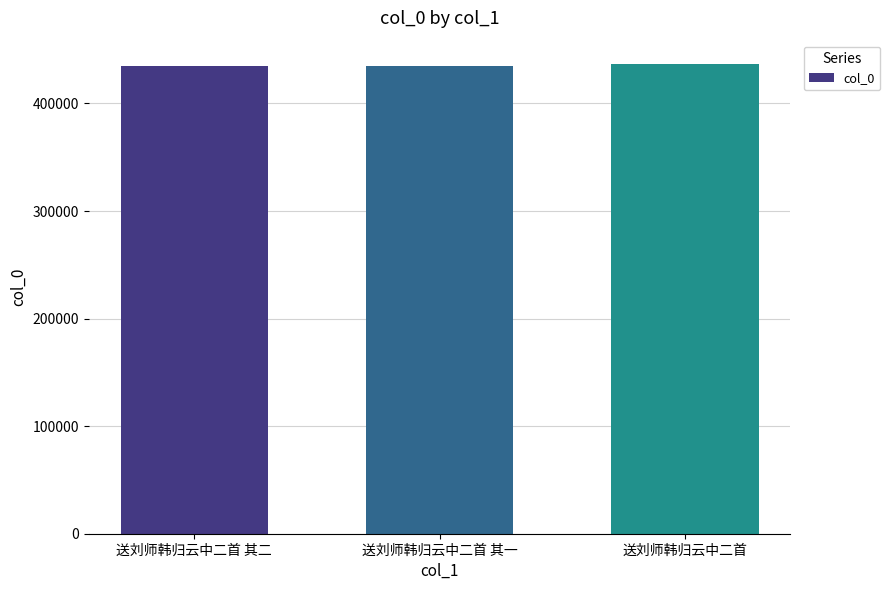

What is the ratio of the value at 送刘师韩归云中二首 其一 to the value at 送刘师韩归云中二首 其二?

1.0